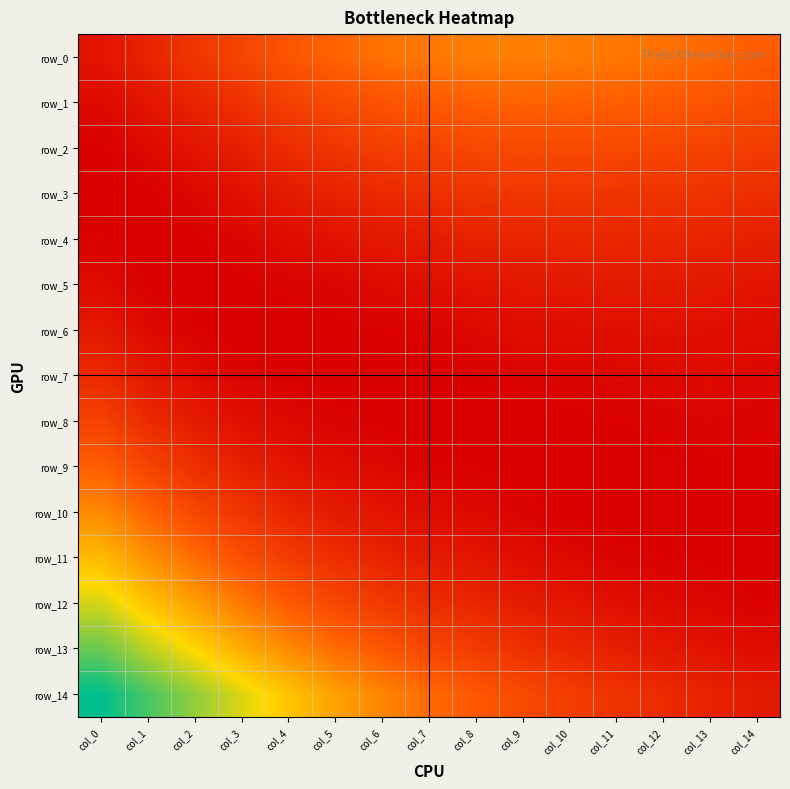

Reading left to right, transcribe all the data shown in this chart.

row_0: col_0=0.0	col_1=0.0	col_2=0.0	col_3=0.0	col_4=0.0	col_5=0.1	col_6=0.1	col_7=0.1	col_8=0.1	col_9=0.1	col_10=0.1	col_11=0.1	col_12=0.1	col_13=0.1	col_14=0.1
row_1: col_0=0.0	col_1=0.0	col_2=0.0	col_3=0.0	col_4=0.0	col_5=0.0	col_6=0.0	col_7=0.1	col_8=0.1	col_9=0.1	col_10=0.1	col_11=0.1	col_12=0.1	col_13=0.0	col_14=0.0
row_2: col_0=0.0	col_1=0.0	col_2=0.0	col_3=0.0	col_4=0.0	col_5=0.0	col_6=0.0	col_7=0.0	col_8=0.0	col_9=0.0	col_10=0.0	col_11=0.0	col_12=0.0	col_13=0.0	col_14=0.0
row_3: col_0=0.0	col_1=0.0	col_2=0.0	col_3=0.0	col_4=0.0	col_5=0.0	col_6=0.0	col_7=0.0	col_8=0.0	col_9=0.0	col_10=0.0	col_11=0.0	col_12=0.0	col_13=0.0	col_14=0.0
row_4: col_0=0.0	col_1=0.0	col_2=0.0	col_3=0.0	col_4=0.0	col_5=0.0	col_6=0.0	col_7=0.0	col_8=0.0	col_9=0.0	col_10=0.0	col_11=0.0	col_12=0.0	col_13=0.0	col_14=0.0
row_5: col_0=0.0	col_1=0.0	col_2=0.0	col_3=0.0	col_4=0.0	col_5=0.0	col_6=0.0	col_7=0.0	col_8=0.0	col_9=0.0	col_10=0.0	col_11=0.0	col_12=0.0	col_13=0.0	col_14=0.0
row_6: col_0=0.0	col_1=0.0	col_2=0.0	col_3=0.0	col_4=0.0	col_5=0.0	col_6=0.0	col_7=0.0	col_8=0.0	col_9=0.0	col_10=0.0	col_11=0.0	col_12=0.0	col_13=0.0	col_14=0.0
row_7: col_0=0.0	col_1=0.0	col_2=0.0	col_3=0.0	col_4=0.0	col_5=0.0	col_6=0.0	col_7=0.0	col_8=0.0	col_9=0.0	col_10=0.0	col_11=0.0	col_12=0.0	col_13=0.0	col_14=0.0
row_8: col_0=0.0	col_1=0.0	col_2=0.0	col_3=0.0	col_4=0.0	col_5=0.0	col_6=0.0	col_7=0.0	col_8=0.0	col_9=0.0	col_10=0.0	col_11=0.0	col_12=0.0	col_13=0.0	col_14=0.0
row_9: col_0=0.1	col_1=0.0	col_2=0.0	col_3=0.0	col_4=0.0	col_5=0.0	col_6=0.0	col_7=0.0	col_8=0.0	col_9=0.0	col_10=0.0	col_11=0.0	col_12=0.0	col_13=0.0	col_14=0.0
row_10: col_0=0.1	col_1=0.1	col_2=0.0	col_3=0.0	col_4=0.0	col_5=0.0	col_6=0.0	col_7=0.0	col_8=0.0	col_9=0.0	col_10=0.0	col_11=0.0	col_12=0.0	col_13=0.0	col_14=0.0
row_11: col_0=0.1	col_1=0.1	col_2=0.1	col_3=0.0	col_4=0.0	col_5=0.0	col_6=0.0	col_7=0.0	col_8=0.0	col_9=0.0	col_10=0.0	col_11=0.0	col_12=0.0	col_13=0.0	col_14=0.0
row_12: col_0=0.1	col_1=0.1	col_2=0.1	col_3=0.1	col_4=0.1	col_5=0.0	col_6=0.0	col_7=0.0	col_8=0.0	col_9=0.0	col_10=0.0	col_11=0.0	col_12=0.0	col_13=0.0	col_14=0.0
row_13: col_0=0.1	col_1=0.1	col_2=0.1	col_3=0.1	col_4=0.1	col_5=0.1	col_6=0.1	col_7=0.0	col_8=0.0	col_9=0.0	col_10=0.0	col_11=0.0	col_12=0.0	col_13=0.0	col_14=0.0
row_14: col_0=0.2	col_1=0.1	col_2=0.1	col_3=0.1	col_4=0.1	col_5=0.1	col_6=0.1	col_7=0.1	col_8=0.1	col_9=0.0	col_10=0.0	col_11=0.0	col_12=0.0	col_13=0.0	col_14=0.0